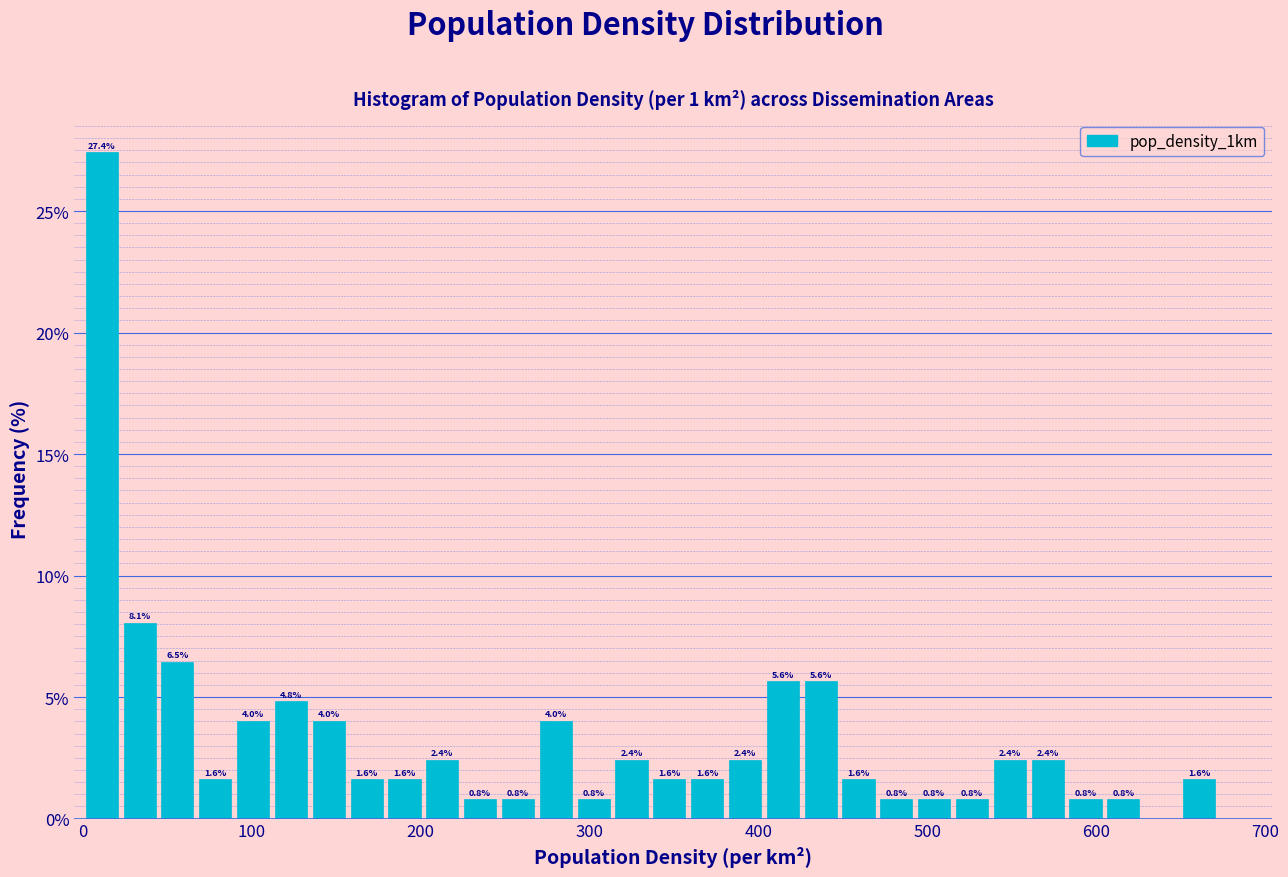

Read against the x-axis, roughly where is the centre of the tallest bar?

10